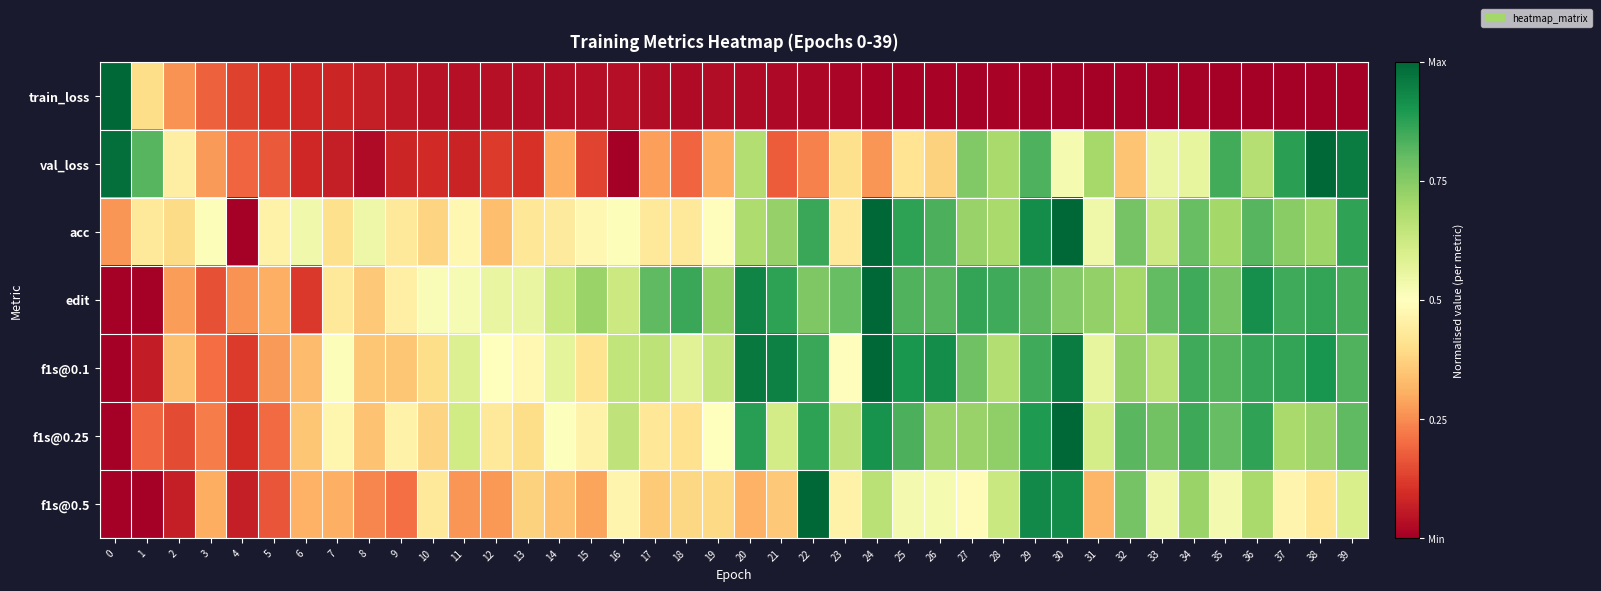

Reading left to right, what are all the values shown in this chart?

train_loss: 0=1.0	1=0.4	2=0.3	3=0.2	4=0.1	5=0.1	6=0.1	7=0.1	8=0.1	9=0.1	10=0.0	11=0.0	12=0.0	13=0.0	14=0.0	15=0.0	16=0.0	17=0.0	18=0.0	19=0.0	20=0.0	21=0.0	22=0.0	23=0.0	24=0.0	25=0.0	26=0.0	27=0.0	28=0.0	29=0.0	30=0.0	31=0.0	32=0.0	33=0.0	34=0.0	35=0.0	36=0.0	37=0.0	38=0.0	39=0.0
val_loss: 0=1.0	1=0.8	2=0.4	3=0.3	4=0.2	5=0.2	6=0.1	7=0.1	8=0.0	9=0.1	10=0.1	11=0.1	12=0.1	13=0.1	14=0.3	15=0.1	16=0.0	17=0.3	18=0.2	19=0.3	20=0.7	21=0.2	22=0.2	23=0.4	24=0.3	25=0.4	26=0.4	27=0.8	28=0.7	29=0.8	30=0.5	31=0.7	32=0.3	33=0.6	34=0.6	35=0.8	36=0.7	37=0.9	38=1.0	39=1.0
acc: 0=0.3	1=0.4	2=0.4	3=0.5	4=0.0	5=0.5	6=0.5	7=0.4	8=0.5	9=0.4	10=0.4	11=0.5	12=0.3	13=0.4	14=0.4	15=0.5	16=0.5	17=0.4	18=0.4	19=0.5	20=0.7	21=0.7	22=0.9	23=0.4	24=1.0	25=0.9	26=0.8	27=0.7	28=0.7	29=0.9	30=1.0	31=0.5	32=0.8	33=0.6	34=0.8	35=0.7	36=0.8	37=0.7	38=0.7	39=0.9
edit: 0=0.0	1=0.0	2=0.3	3=0.2	4=0.3	5=0.3	6=0.1	7=0.4	8=0.4	9=0.5	10=0.5	11=0.5	12=0.6	13=0.6	14=0.6	15=0.7	16=0.6	17=0.8	18=0.9	19=0.7	20=0.9	21=0.9	22=0.8	23=0.8	24=1.0	25=0.8	26=0.8	27=0.9	28=0.8	29=0.8	30=0.8	31=0.7	32=0.7	33=0.8	34=0.8	35=0.8	36=0.9	37=0.8	38=0.9	39=0.8
f1s@0.1: 0=0.0	1=0.1	2=0.3	3=0.2	4=0.1	5=0.3	6=0.3	7=0.5	8=0.3	9=0.4	10=0.4	11=0.6	12=0.5	13=0.5	14=0.6	15=0.4	16=0.6	17=0.7	18=0.6	19=0.6	20=1.0	21=0.9	22=0.9	23=0.5	24=1.0	25=0.9	26=0.9	27=0.8	28=0.7	29=0.8	30=1.0	31=0.6	32=0.7	33=0.7	34=0.8	35=0.8	36=0.9	37=0.9	38=0.9	39=0.8
f1s@0.25: 0=0.0	1=0.2	2=0.1	3=0.2	4=0.1	5=0.2	6=0.3	7=0.5	8=0.3	9=0.5	10=0.4	11=0.6	12=0.4	13=0.4	14=0.5	15=0.5	16=0.7	17=0.4	18=0.4	19=0.5	20=0.9	21=0.6	22=0.9	23=0.6	24=0.9	25=0.8	26=0.7	27=0.7	28=0.7	29=0.9	30=1.0	31=0.6	32=0.8	33=0.8	34=0.9	35=0.8	36=0.9	37=0.7	38=0.7	39=0.8
f1s@0.5: 0=0.0	1=0.0	2=0.1	3=0.3	4=0.1	5=0.2	6=0.3	7=0.3	8=0.2	9=0.2	10=0.4	11=0.3	12=0.3	13=0.4	14=0.3	15=0.3	16=0.5	17=0.4	18=0.4	19=0.4	20=0.3	21=0.4	22=1.0	23=0.5	24=0.7	25=0.5	26=0.5	27=0.5	28=0.6	29=0.9	30=0.9	31=0.3	32=0.8	33=0.5	34=0.7	35=0.5	36=0.7	37=0.5	38=0.4	39=0.6